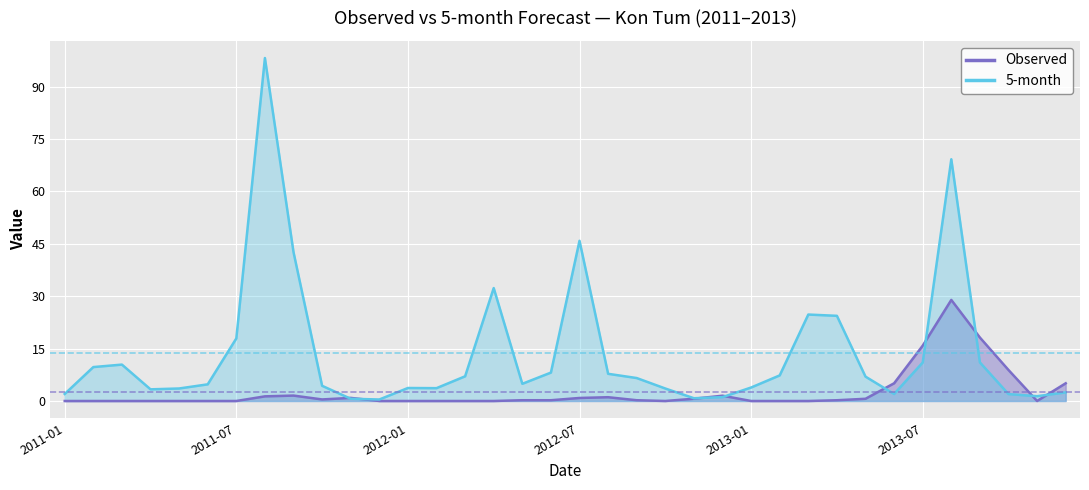

Which series changed the most between 2011-04 and 2013-12?

Observed